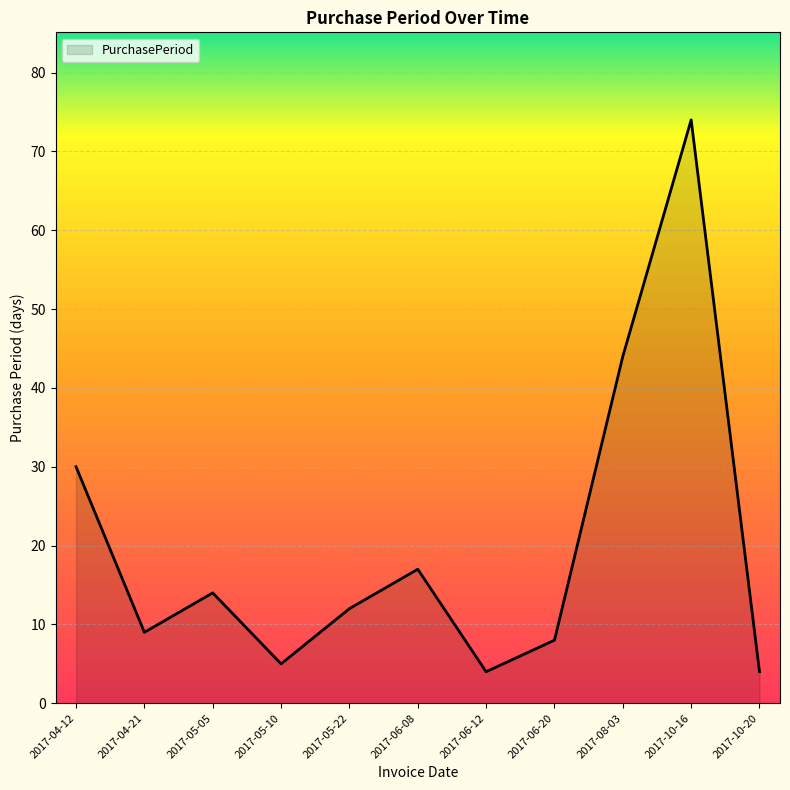

What is the difference between the second highest and minimum values?

40